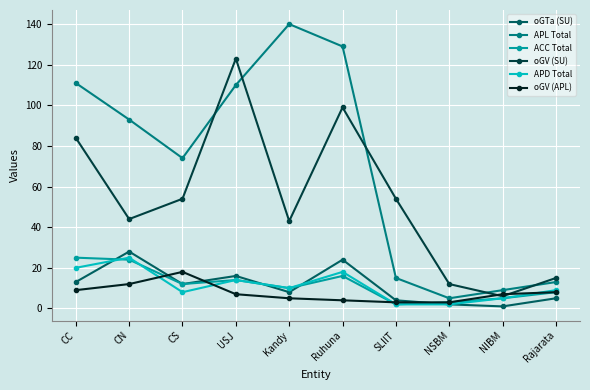

What is the label of the 3rd point from the right?

NSBM